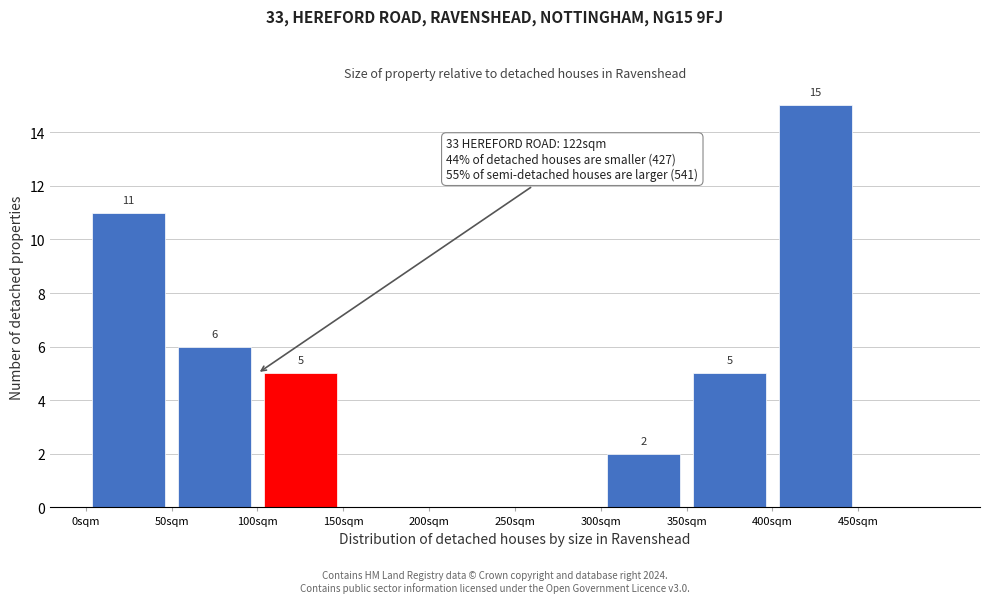

Over which range of the x-axis is the bar tallest?

400 to 450